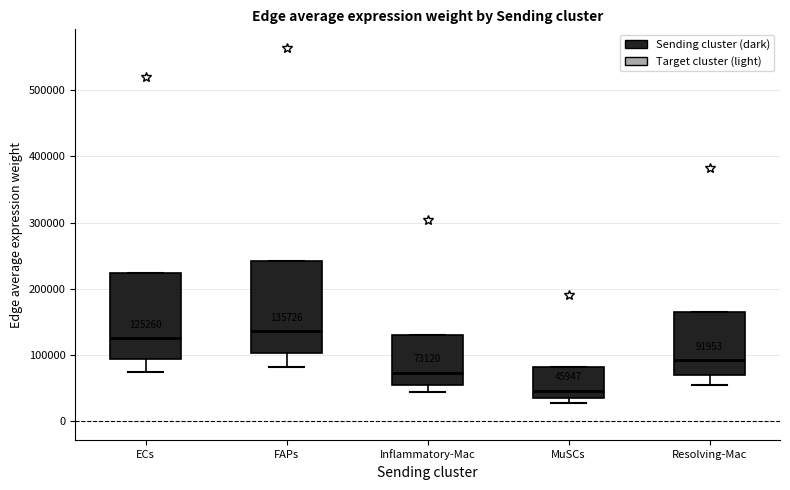

Which box's median line is the highest?

FAPs